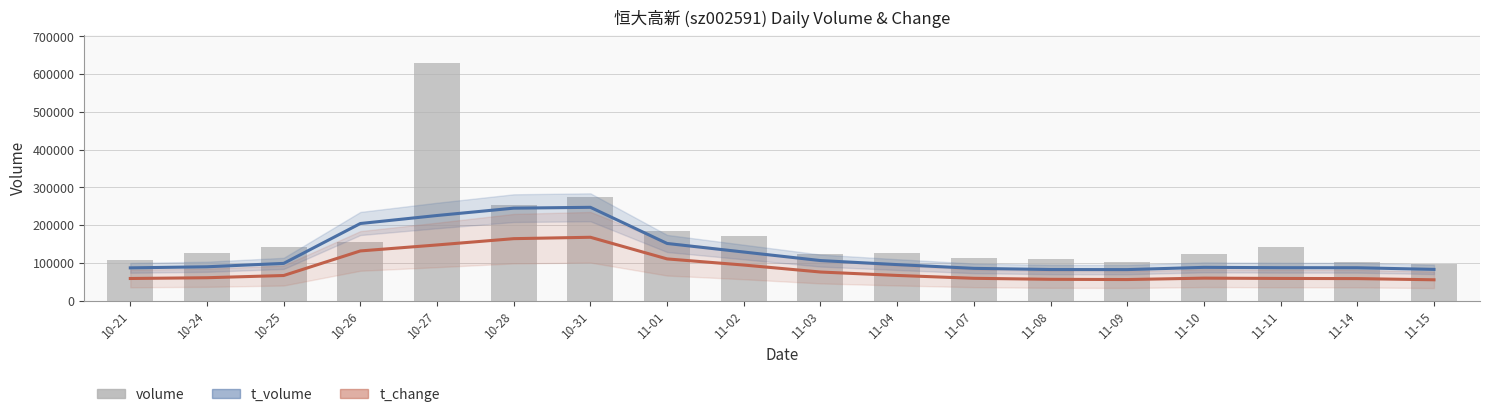

What is the difference between the second highest and second lowest values in the t_change series?

108321.5